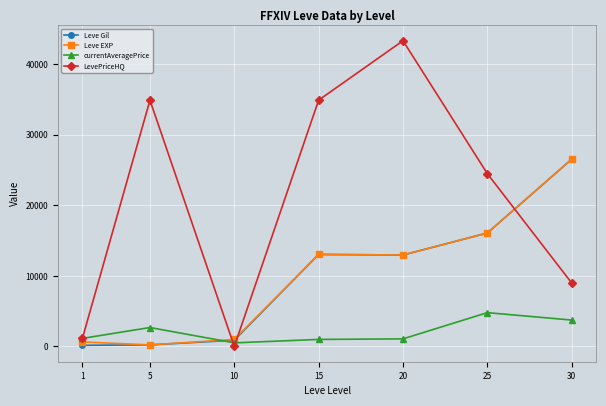

What is the value of the Leve Gil point at the 3rd from the left?

880